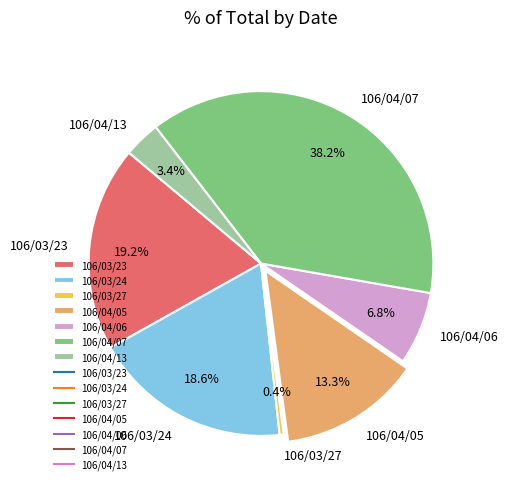

What percentage do 106/04/06 and 106/03/27 together represent?

7.2%